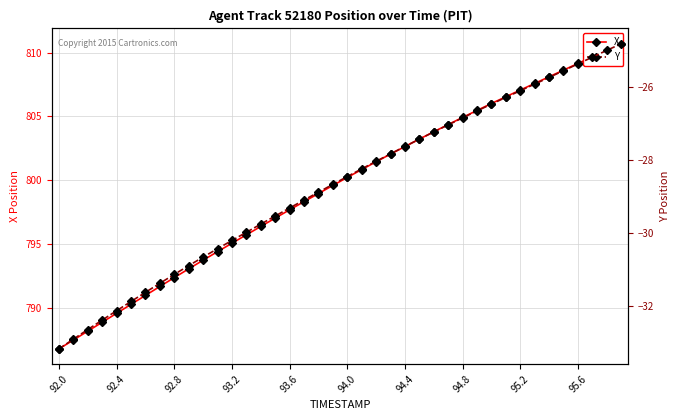

True or false: Y and X intersect in this chart.

False